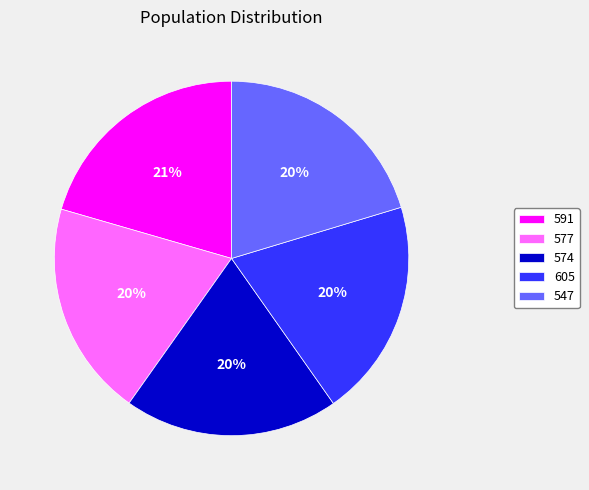

Approximately how many times larger is the value at 574 compared to 605?

1.0